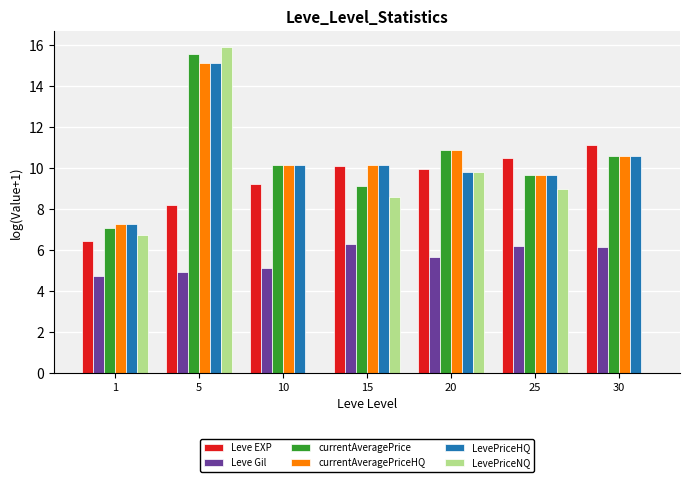

At which label is Leve EXP closest to 8?

5